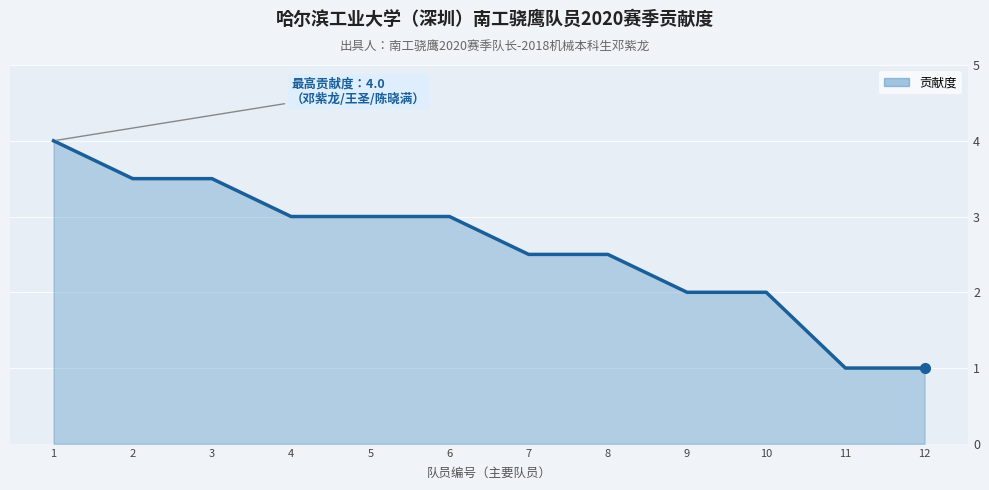

True or false: the data shows 3.5 at 3.

True